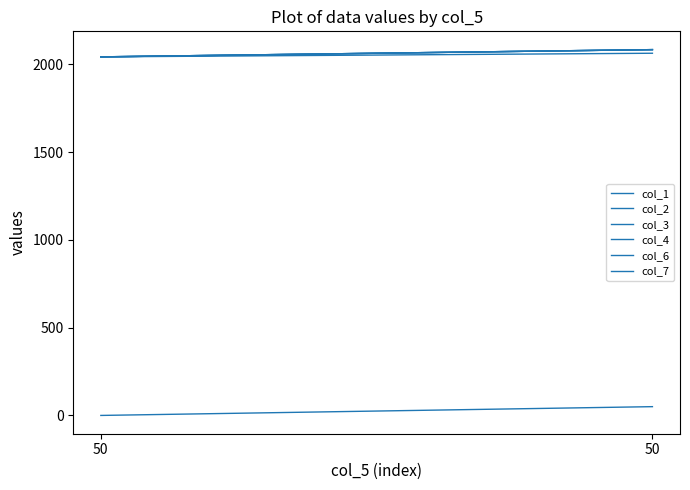

How many values in the col_2 series exceed 2084?

1